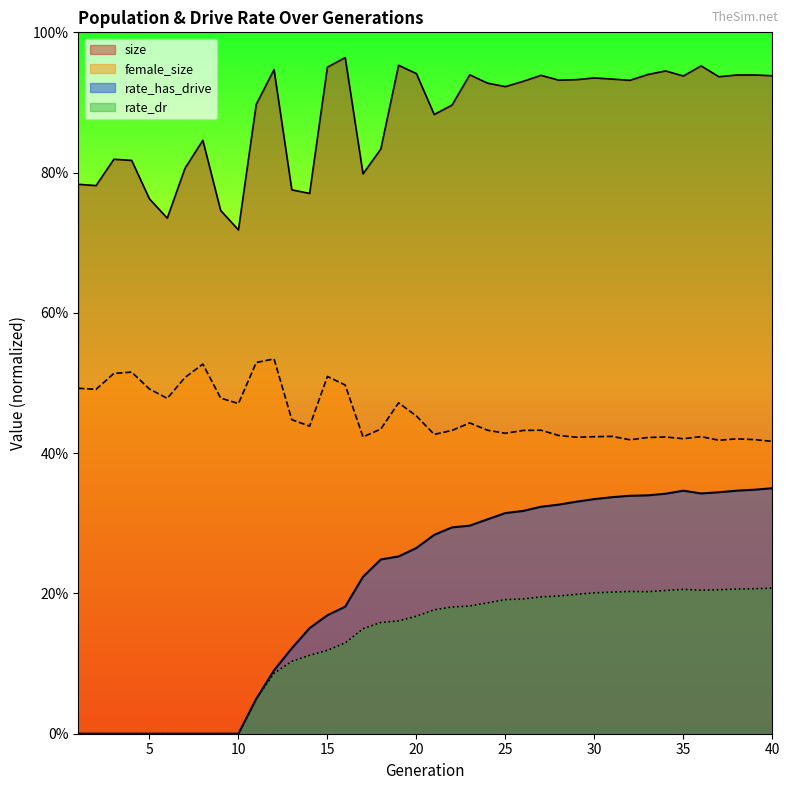

Reading left to right, transcribe all the data shown in this chart.

size: 0.8	0.8	0.8	0.8	0.8	0.7	0.8	0.8	0.7	0.7	0.9	0.9	0.8	0.8	1.0	1.0	0.8	0.8	1.0	0.9	0.9	0.9	0.9	0.9	0.9	0.9	0.9	0.9	0.9	0.9	0.9	0.9	0.9	0.9	0.9	1.0	0.9	0.9	0.9	0.9
female_size: 0.5	0.5	0.5	0.5	0.5	0.5	0.5	0.5	0.5	0.5	0.5	0.5	0.4	0.4	0.5	0.5	0.4	0.4	0.5	0.5	0.4	0.4	0.4	0.4	0.4	0.4	0.4	0.4	0.4	0.4	0.4	0.4	0.4	0.4	0.4	0.4	0.4	0.4	0.4	0.4
rate_has_drive: 0.0	0.0	0.0	0.0	0.0	0.0	0.0	0.0	0.0	0.0	0.0	0.1	0.1	0.2	0.2	0.2	0.2	0.2	0.3	0.3	0.3	0.3	0.3	0.3	0.3	0.3	0.3	0.3	0.3	0.3	0.3	0.3	0.3	0.3	0.3	0.3	0.3	0.3	0.3	0.4
rate_dr: 0.0	0.0	0.0	0.0	0.0	0.0	0.0	0.0	0.0	0.0	0.0	0.1	0.1	0.1	0.1	0.1	0.1	0.2	0.2	0.2	0.2	0.2	0.2	0.2	0.2	0.2	0.2	0.2	0.2	0.2	0.2	0.2	0.2	0.2	0.2	0.2	0.2	0.2	0.2	0.2